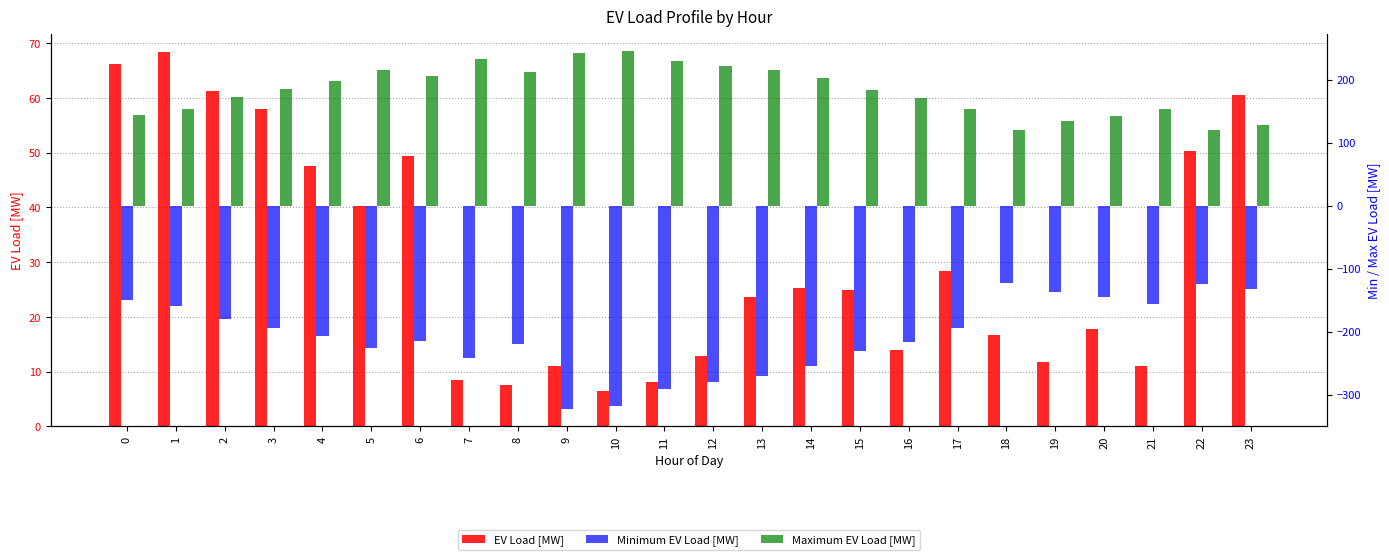

What is the difference between the EV Load [MW] values at 21 and 7?

2.4